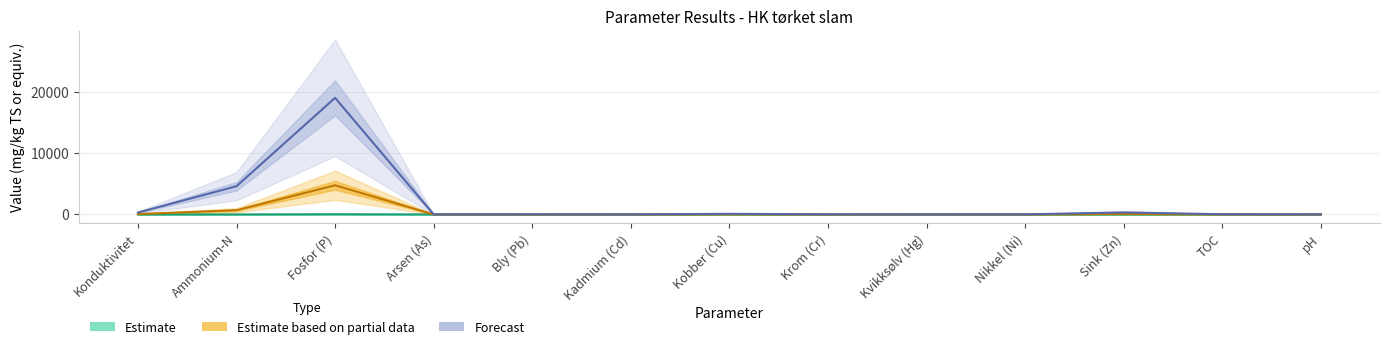

Reading right to left, what are all the values shown in this chart?

Estimate: pH=0.0	TOC=0.1	Sink (Zn)=2.4	Nikkel (Ni)=0.6	Kvikksølv (Hg)=0.0	Krom (Cr)=0.6	Kobber (Cu)=0.6	Kadmium (Cd)=0.2	Bly (Pb)=1.1	Arsen (As)=1.1	Fosfor (P)=30.0	Ammonium-N=1.0	Konduktivitet=1.0
Estimate based on partial data: pH=1.5	TOC=7.5	Sink (Zn)=82.5	Nikkel (Ni)=2.3	Kvikksølv (Hg)=0.1	Krom (Cr)=3.6	Kobber (Cu)=25.0	Kadmium (Cd)=0.1	Bly (Pb)=2.2	Arsen (As)=0.4	Fosfor (P)=4750.0	Ammonium-N=690.0	Konduktivitet=62.0
Forecast: pH=5.9	TOC=30.0	Sink (Zn)=330.0	Nikkel (Ni)=9.3	Kvikksølv (Hg)=0.3	Krom (Cr)=13.0	Kobber (Cu)=100.0	Kadmium (Cd)=0.5	Bly (Pb)=11.0	Arsen (As)=2.7	Fosfor (P)=19000.0	Ammonium-N=4600.0	Konduktivitet=310.0